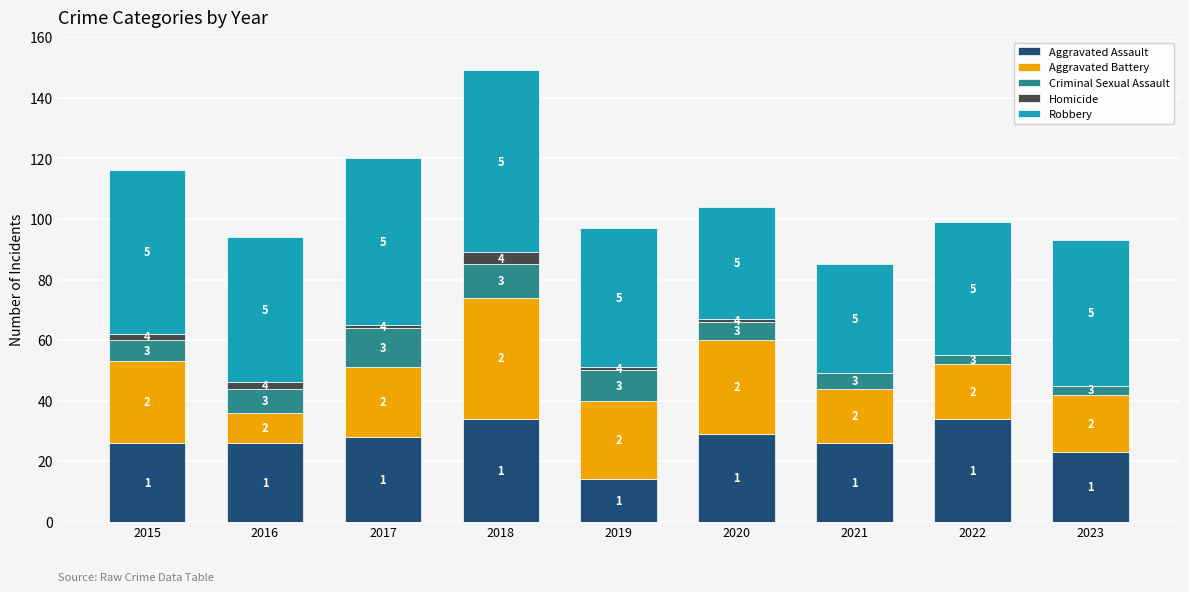

What is the total value across all series at 2020?

104